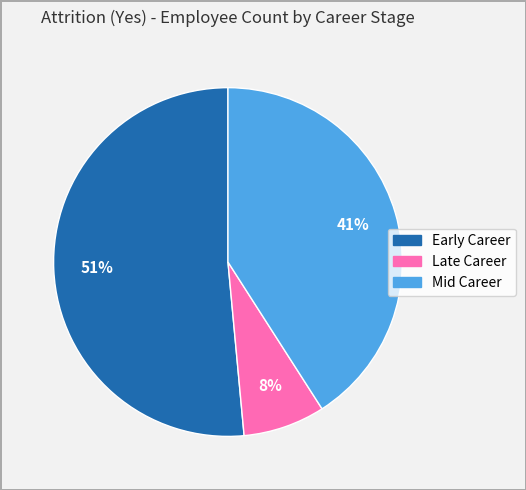

What is the ratio of the value at Mid Career to the value at Early Career?

0.8